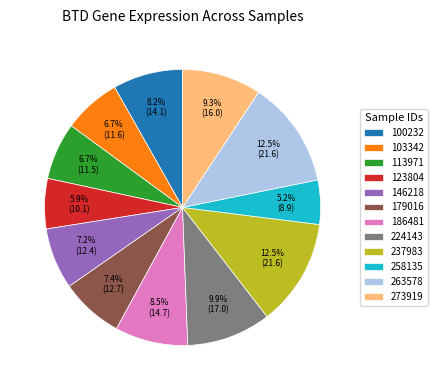

What is the smallest slice in the pie chart?

258135